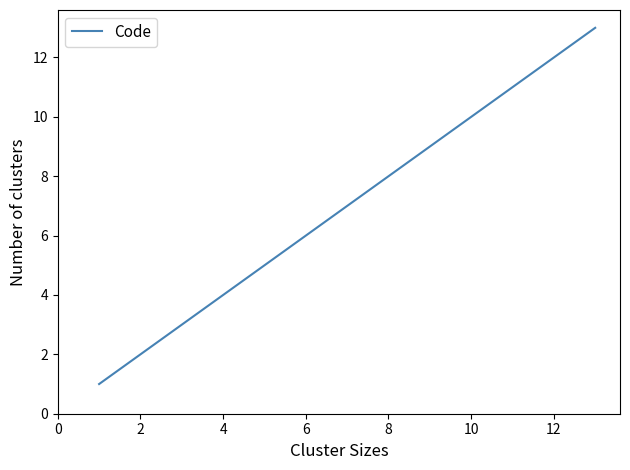

How many distinct data groups are displayed?

1